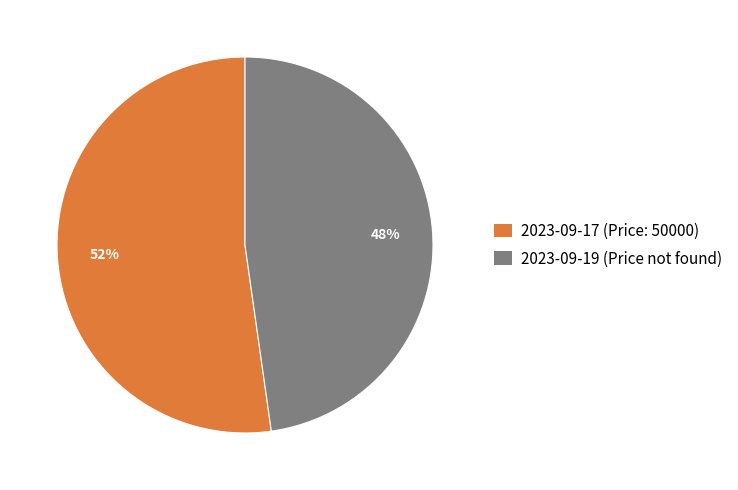

True or false: 2023-09-17 (Price: 50000) accounts for 42% of the total.

False